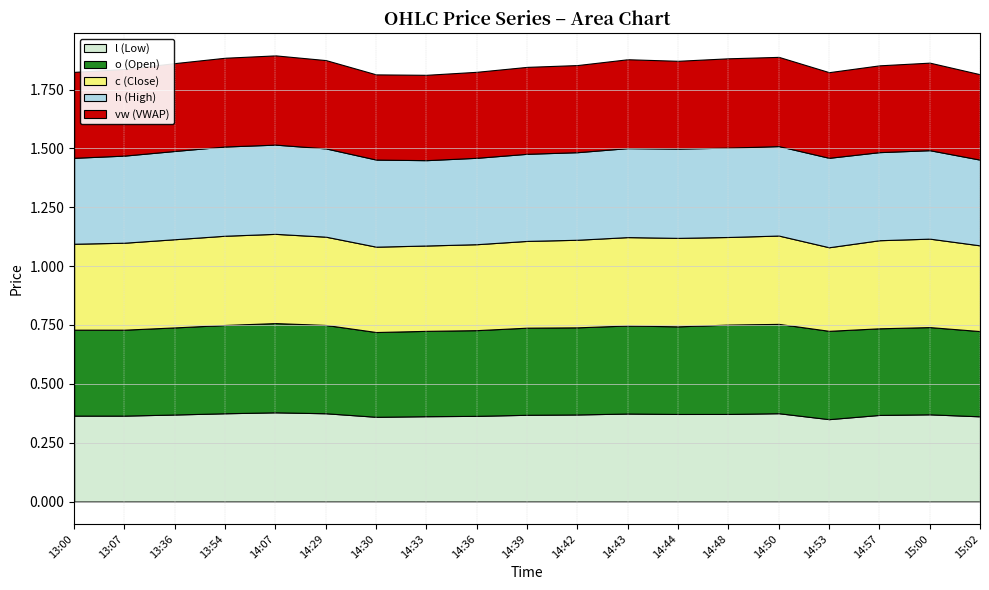

What are all the series names shown in the legend?

l (Low), o (Open), c (Close), h (High), vw (VWAP)